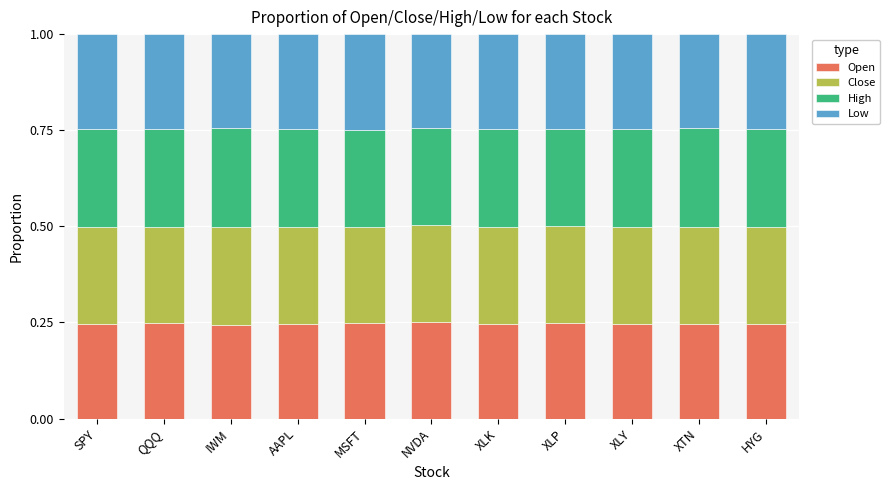

What are all the series names shown in the legend?

Open, Close, High, Low